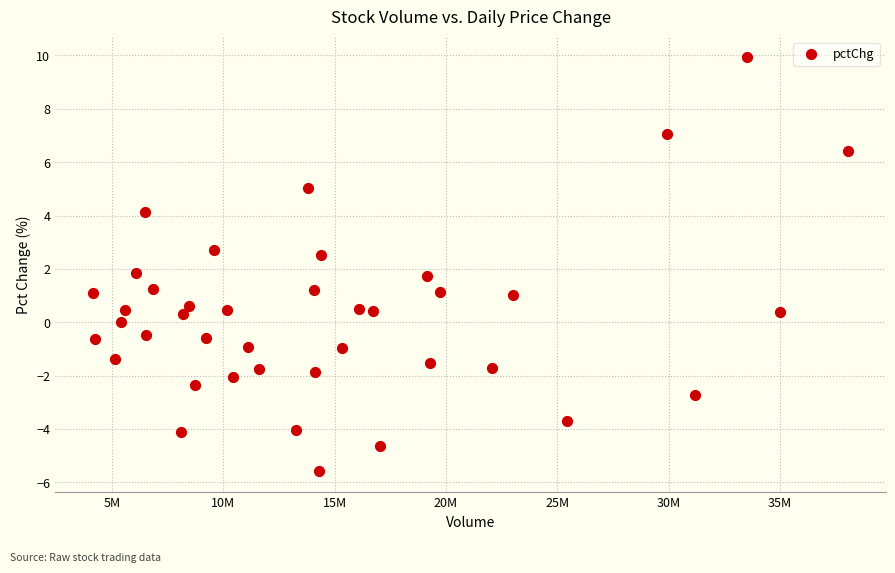

What is the range of X values (max minus min)?

33937662.0